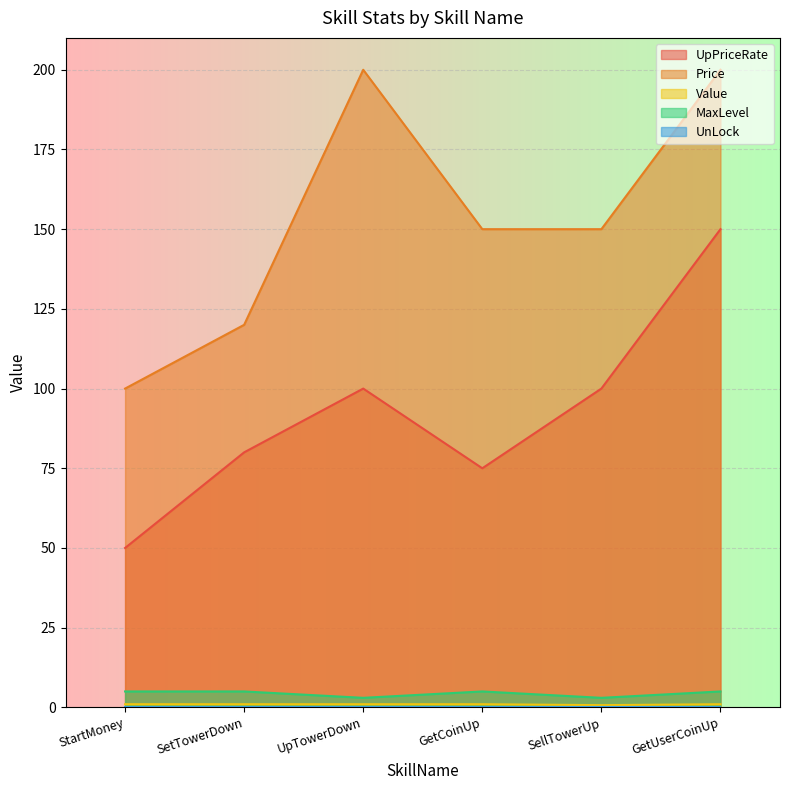

Does the chart display data point markers on the line(s)?

No